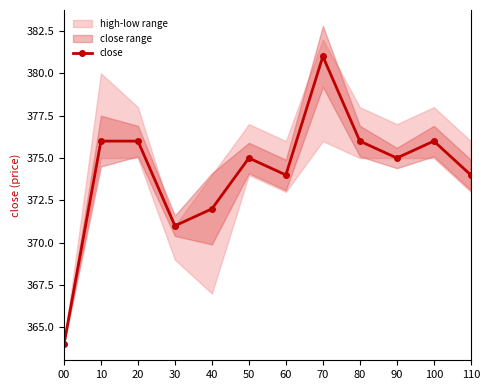

What is the sum of the values at 00 and 80?

740